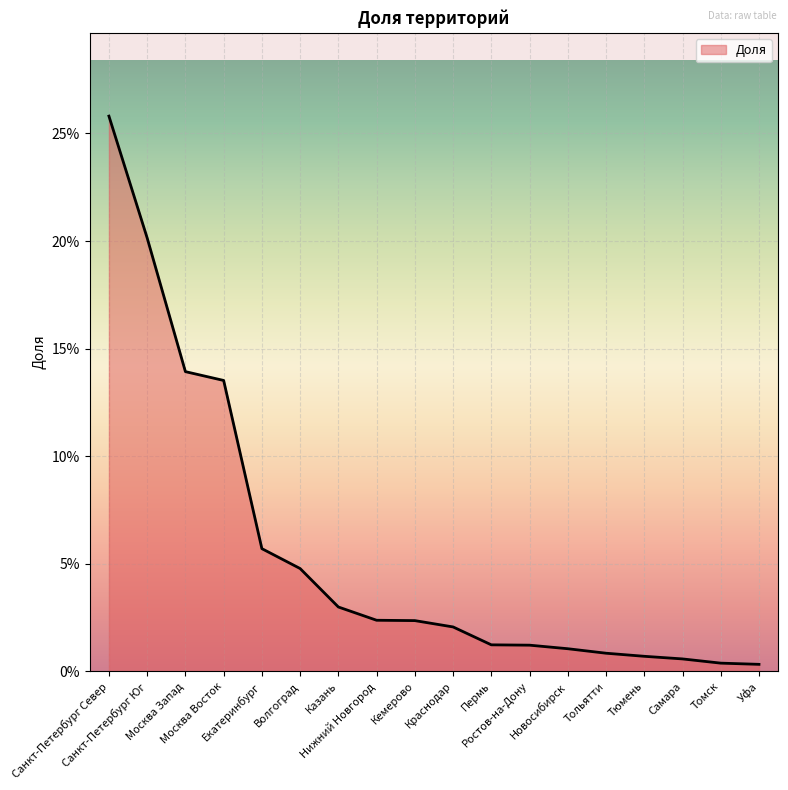

Which has a higher value, Нижний Новгород or Москва Запад?

Москва Запад